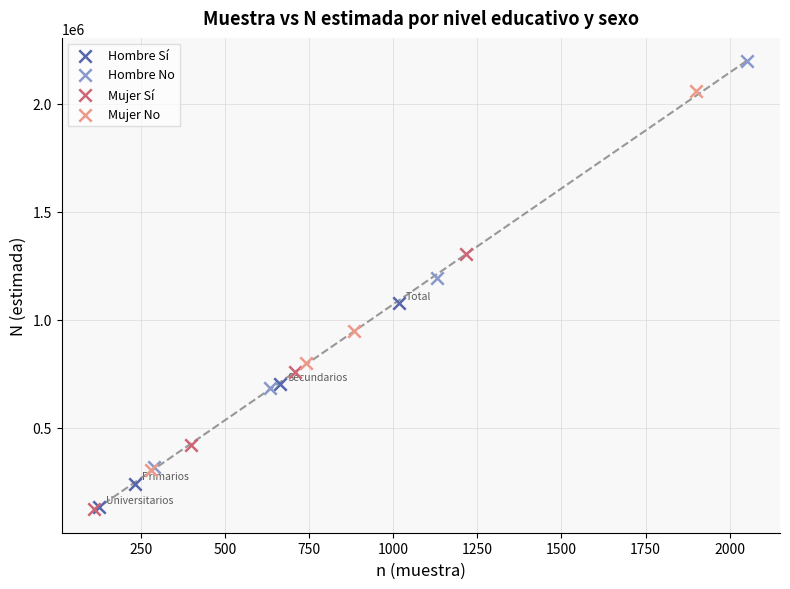

Which series contains the highest Y value?

Hombre No